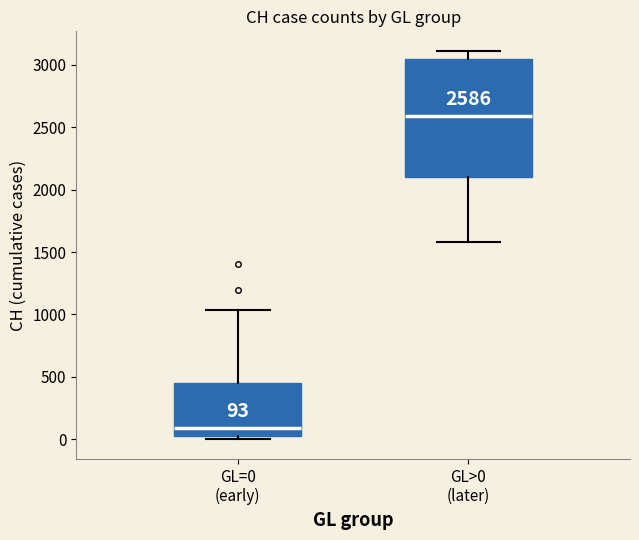

Comparing the boxes themselves (not the whiskers), which one is the tallest?

GL>0 (later)